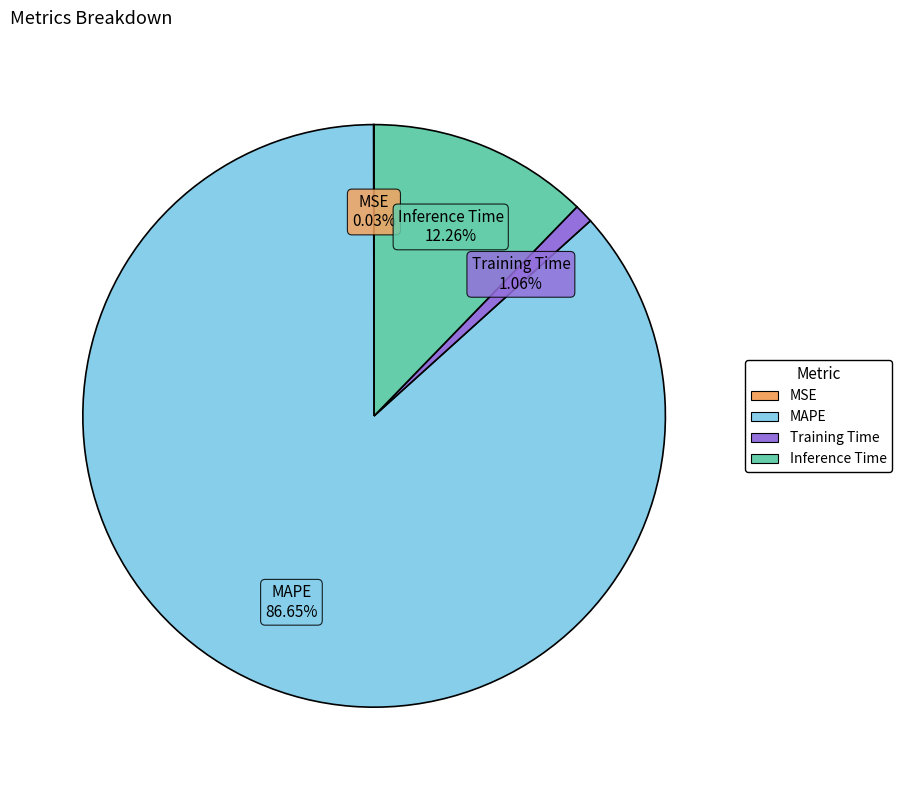

Do MAPE and Training Time together represent more than half of the pie?

Yes